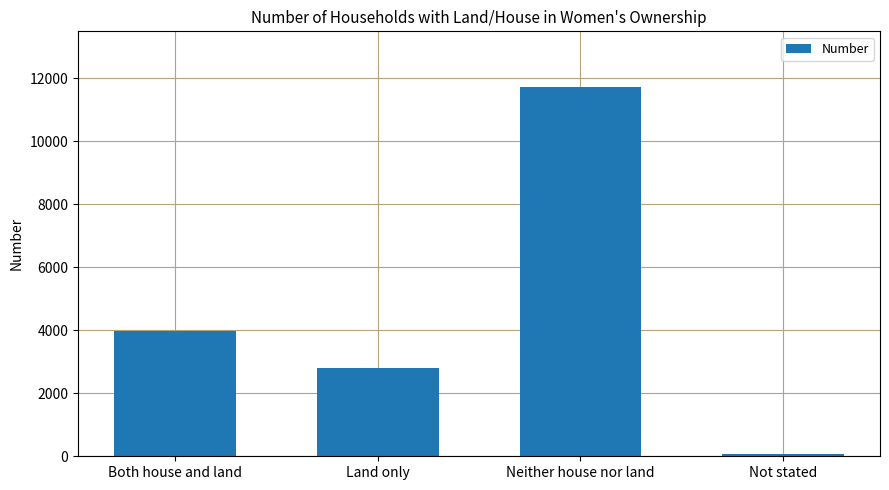

Which label corresponds to the smallest value in the chart?

Not stated